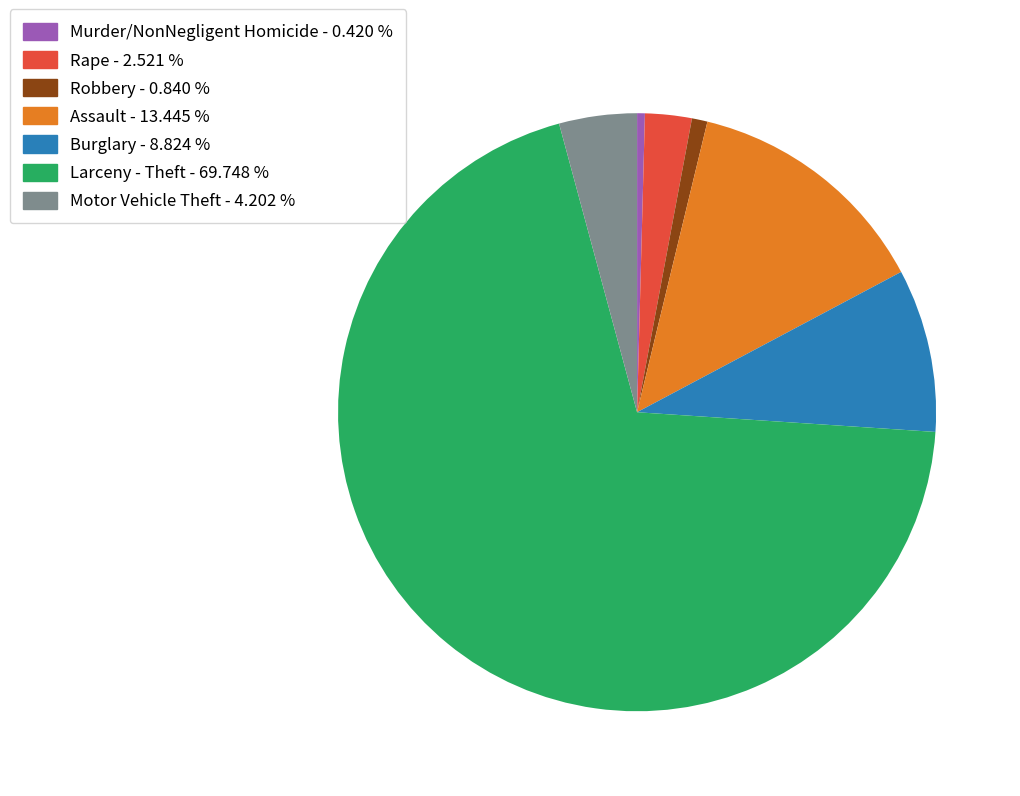

What is the majority slice?

Larceny - Theft